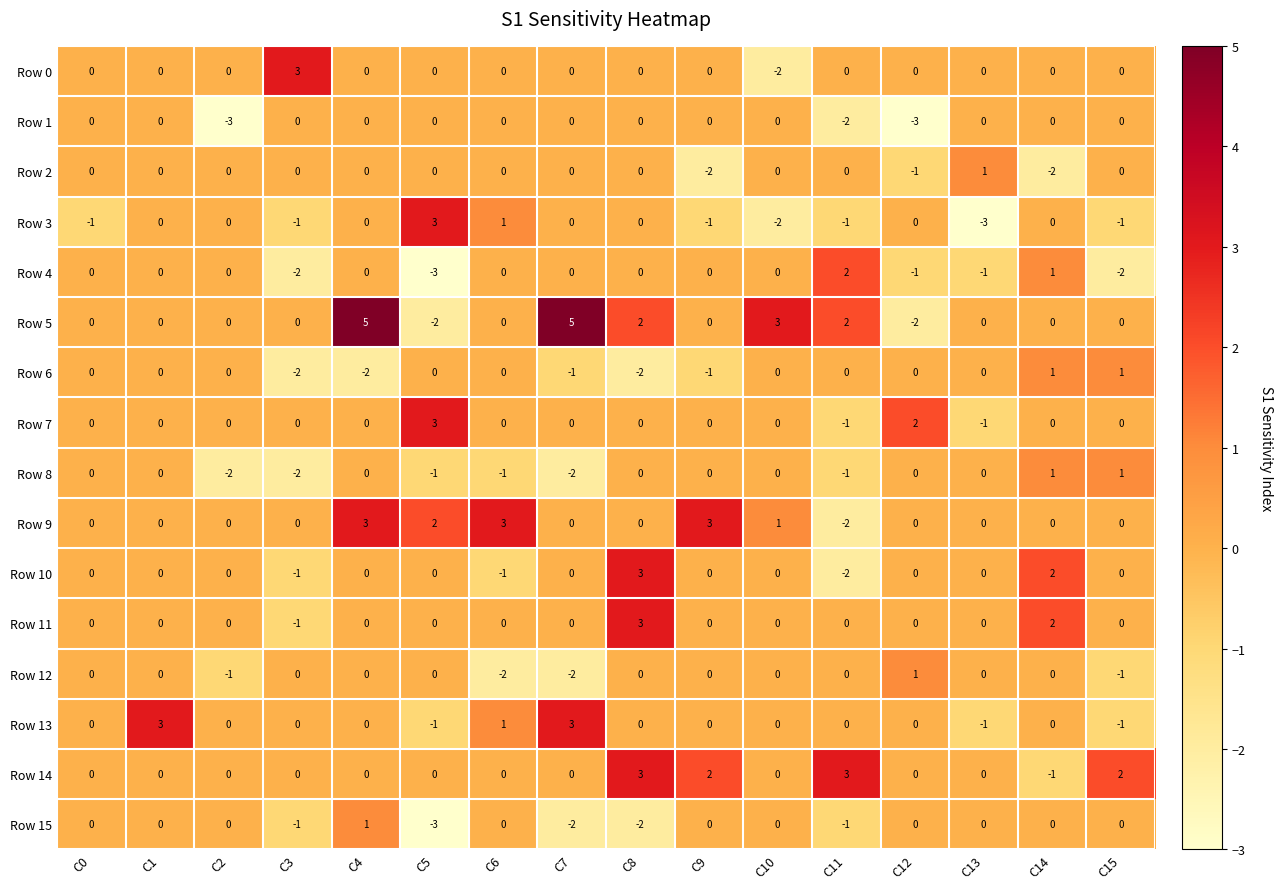

Which series has the largest total across all categories?

Row 5